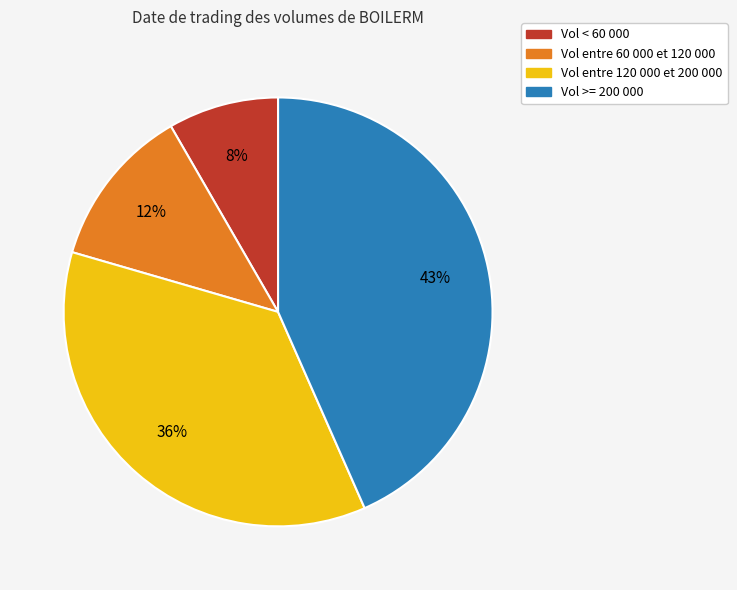

What is the smallest slice in the pie chart?

Vol < 60 000